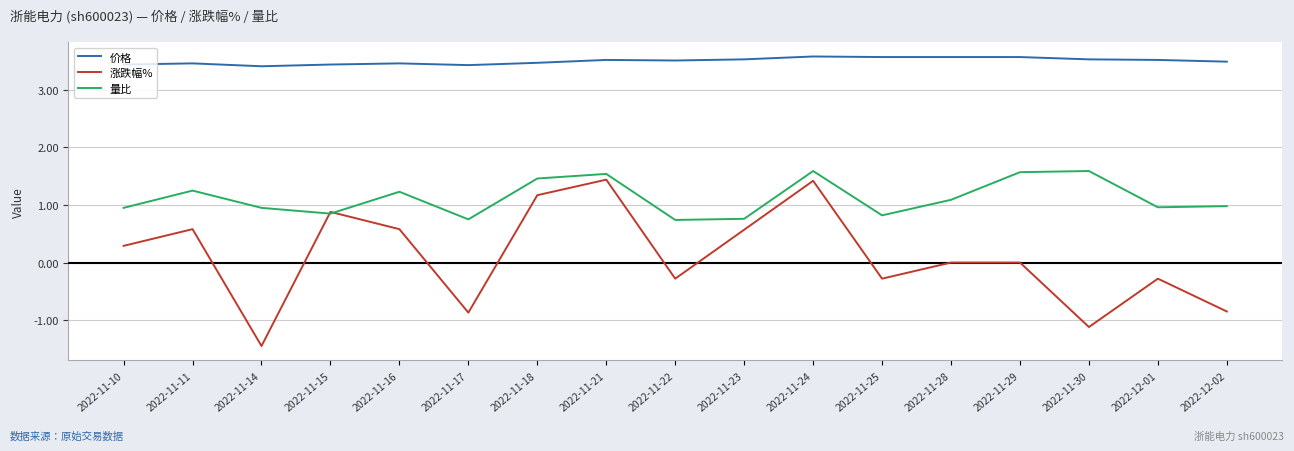

True or false: 价格 and 量比 intersect in this chart.

False